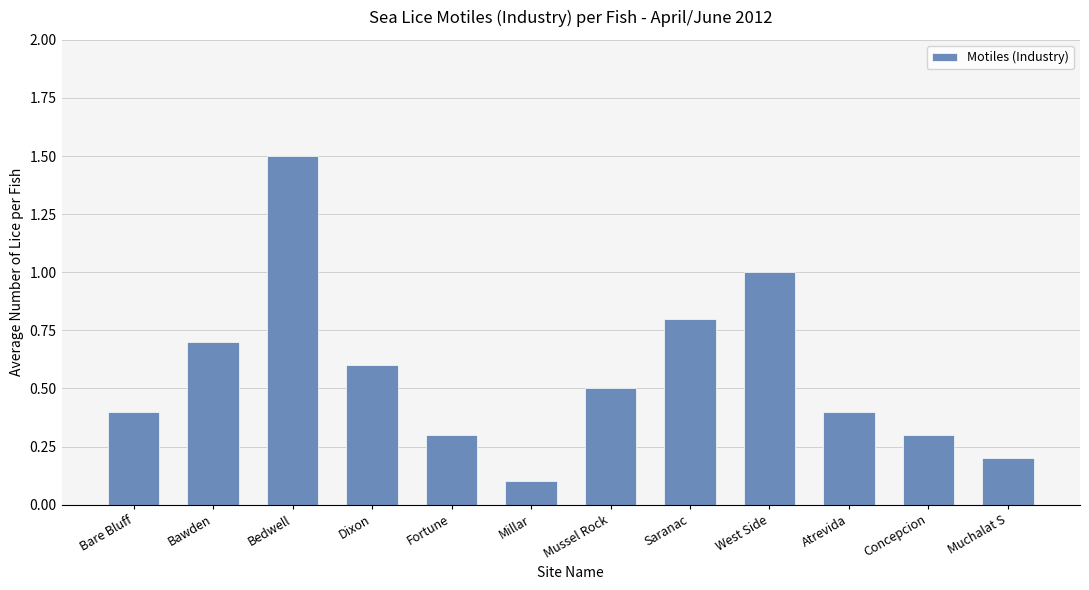

What is the value of the 12th bar from the left?

0.2